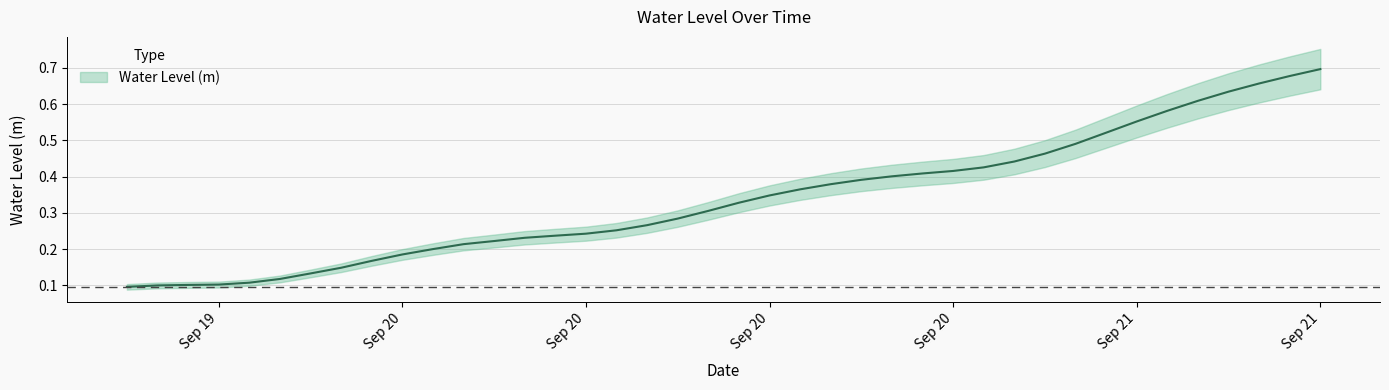

True or false: there are more than 0 points higher than both neighbors.

False